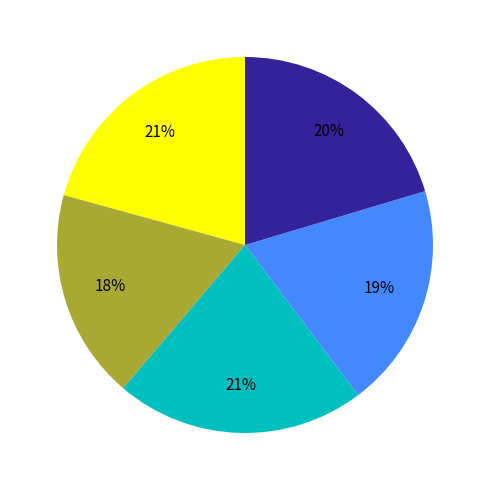

Is there any slice that represents more than half of the pie?

No